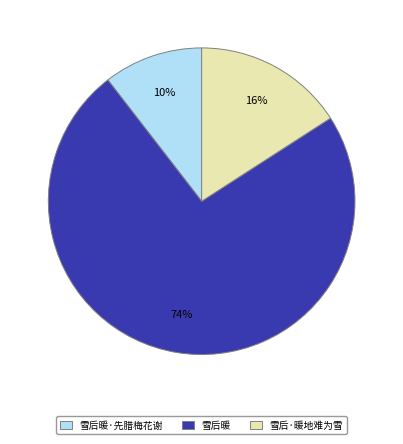

How many slices are in this pie chart?

3